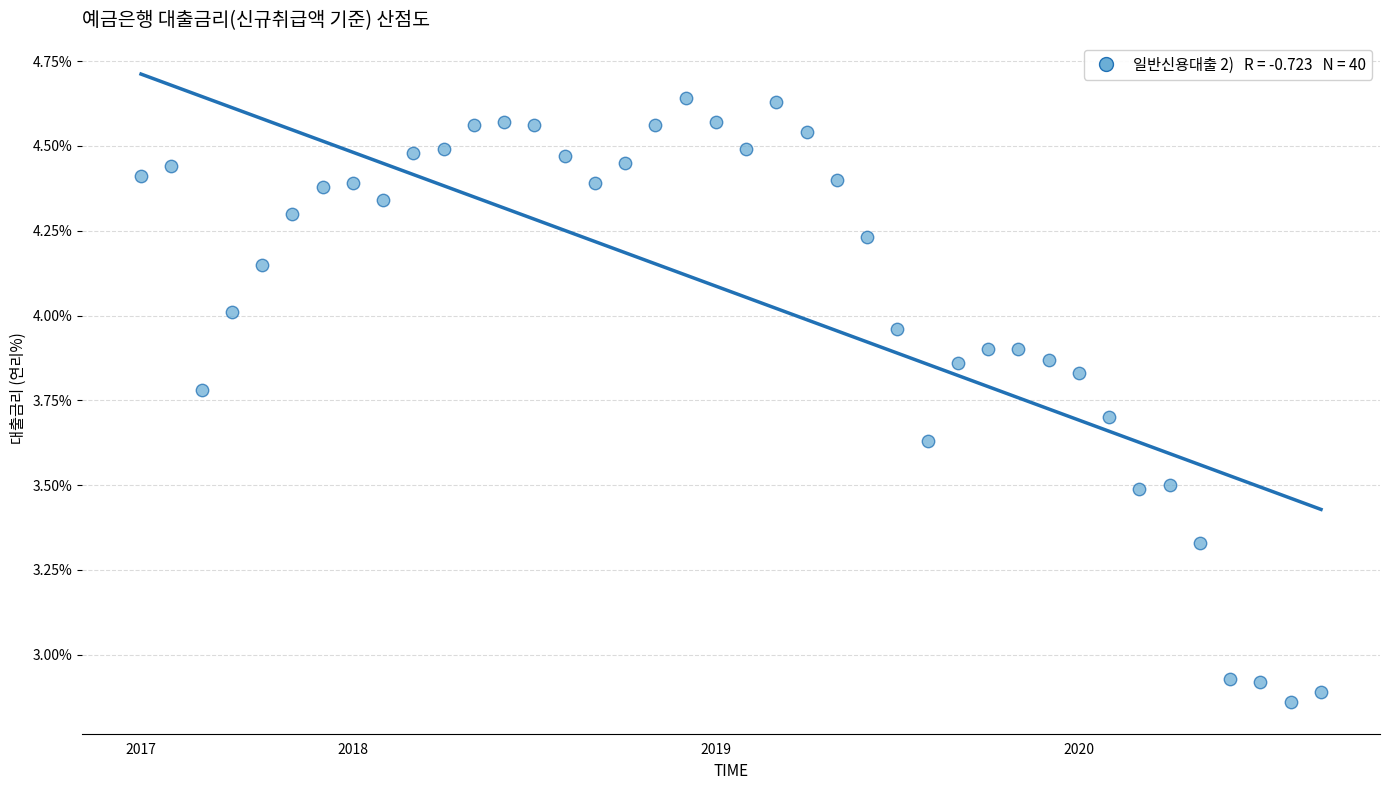

What is the range of Y values (max minus min)?

1.8